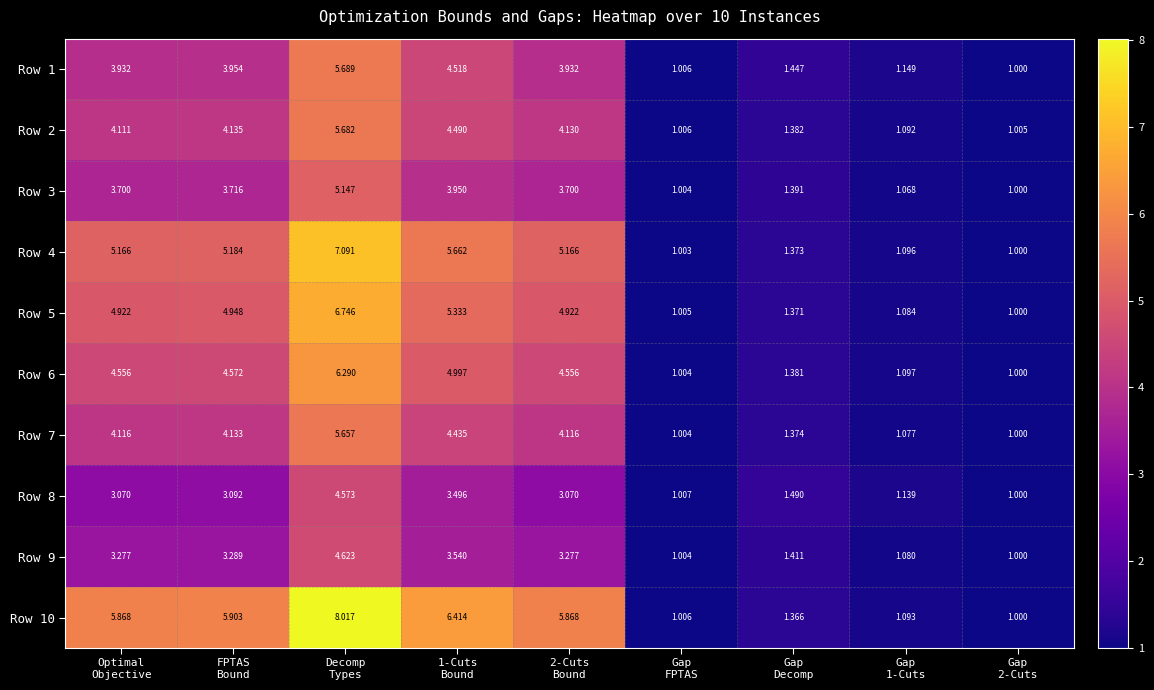

How many data points in Row 6 are above 4?

5